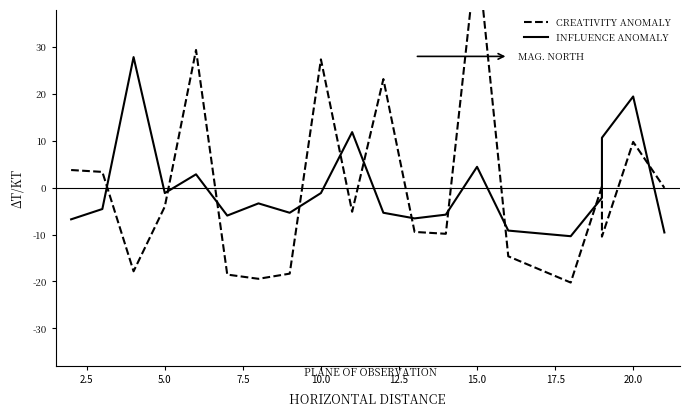

Is this an area chart (filled region under the line)?

No